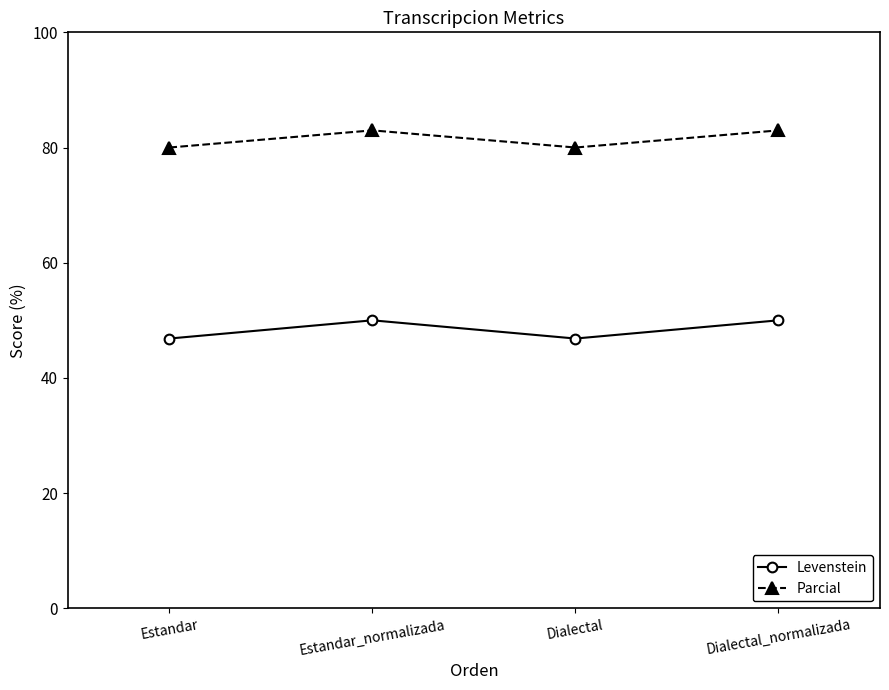

What value does the Parcial series have at Estandar_normalizada?

83.0